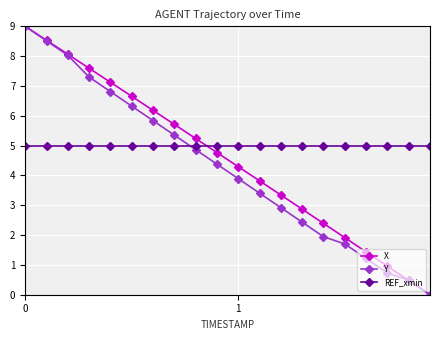

True or false: Y and REF_xmin intersect in this chart.

True